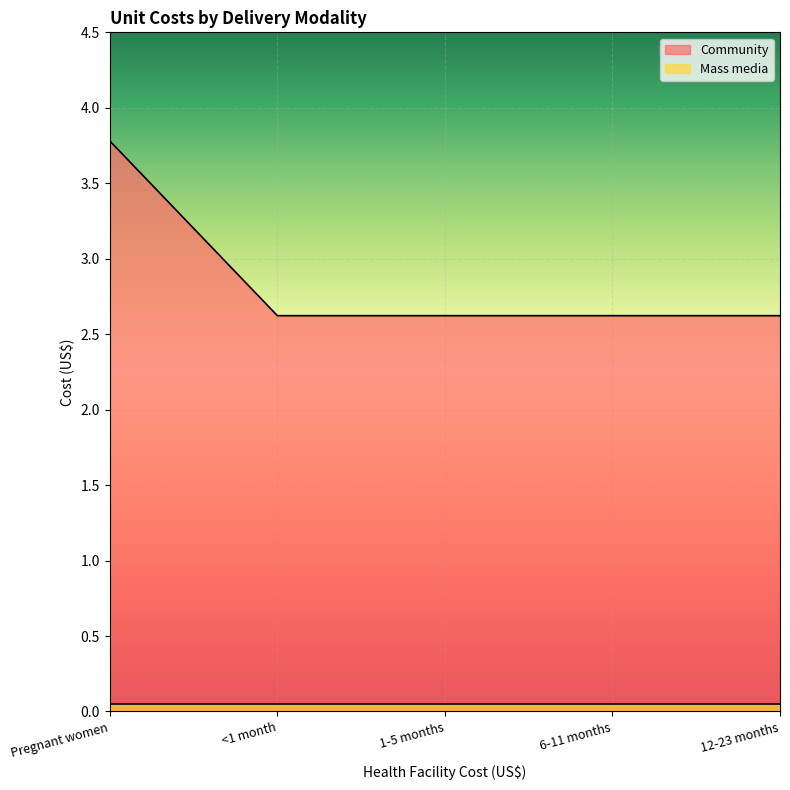

Rank the categories by value from highest to lowest.

Pregnant women, <1 month, 1-5 months, 6-11 months, 12-23 months